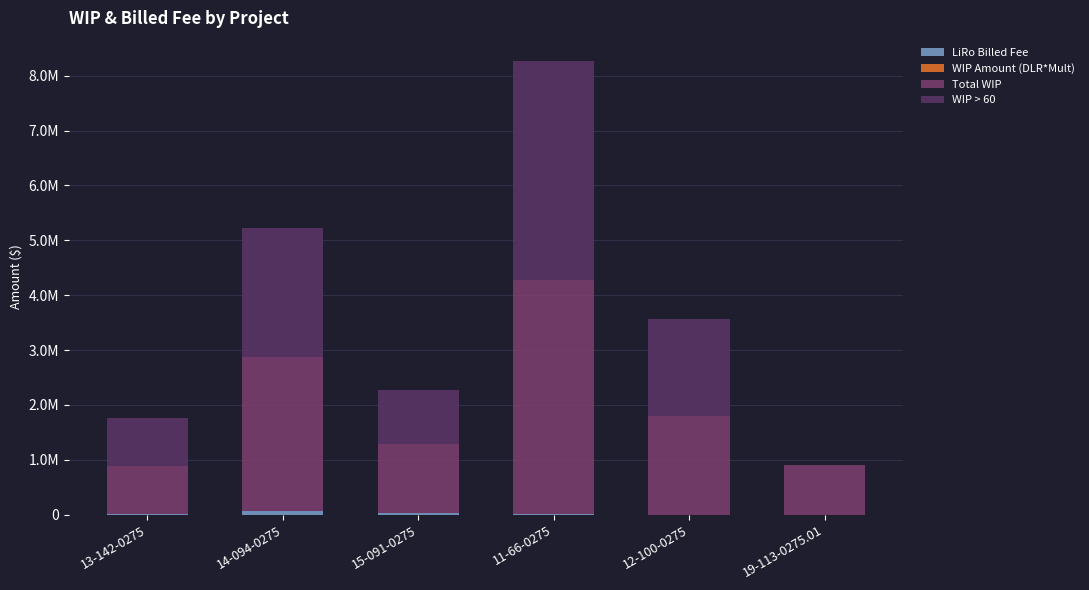

Are the bars grouped side by side (vs. stacked)?

No